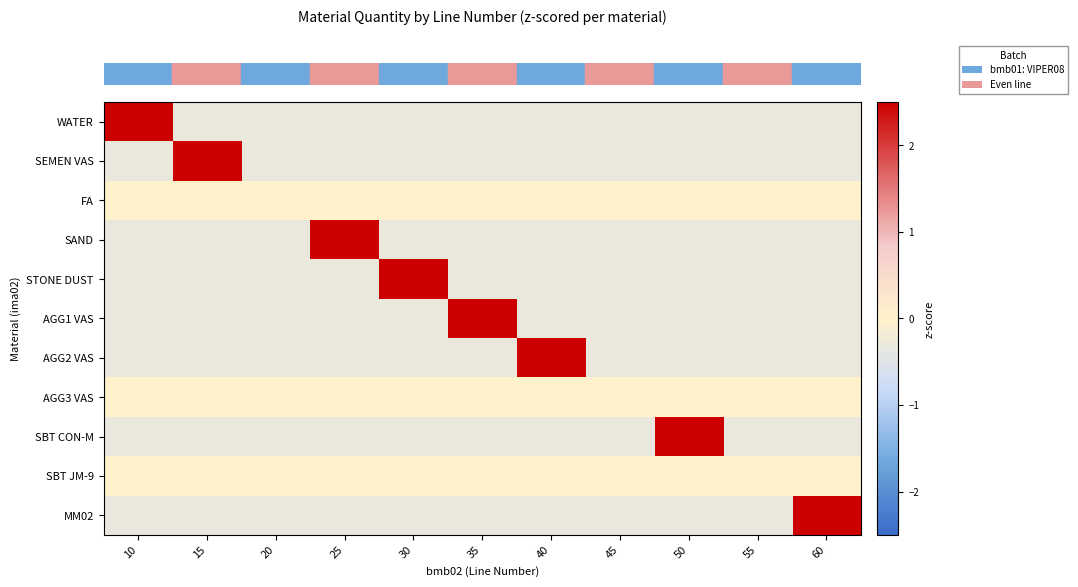

What is the total value across all series at 25?

0.9